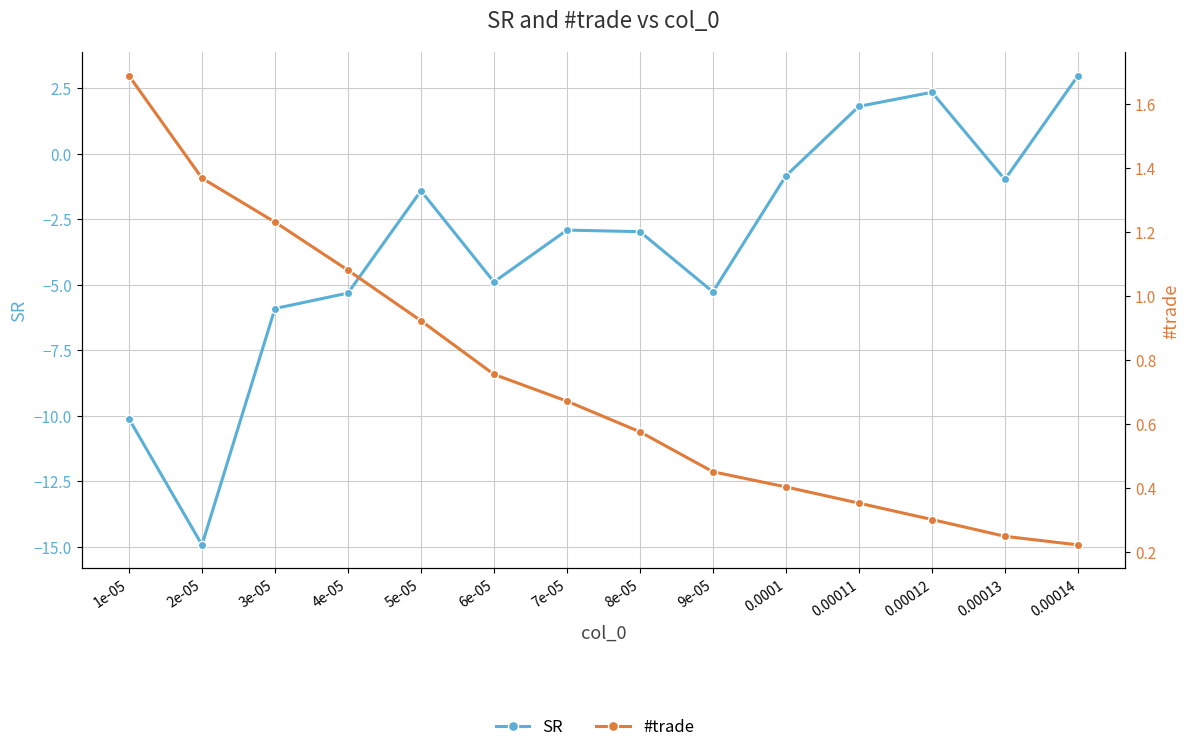

List the labels in order of SR value, smallest first.

2e-05, 1e-05, 3e-05, 4e-05, 9e-05, 6e-05, 8e-05, 7e-05, 5e-05, 0.00013, 0.0001, 0.00011, 0.00012, 0.00014